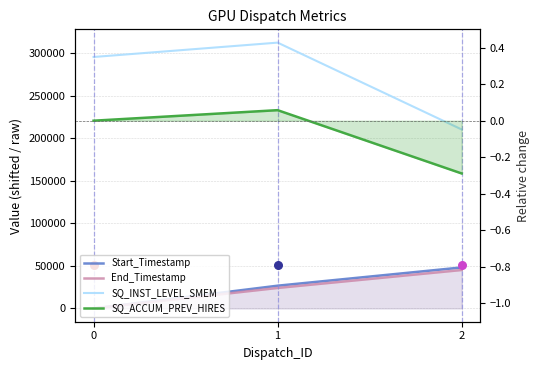

Is the value of End_Timestamp at 1 greater than the value of Start_Timestamp at 1?

No